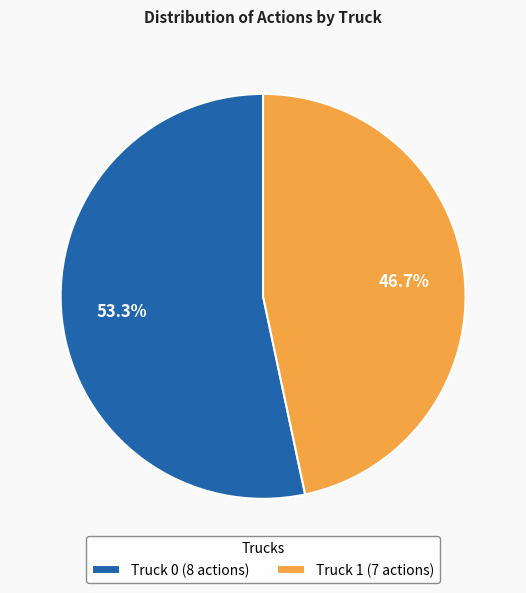

Which slice is the smallest?

Truck 1